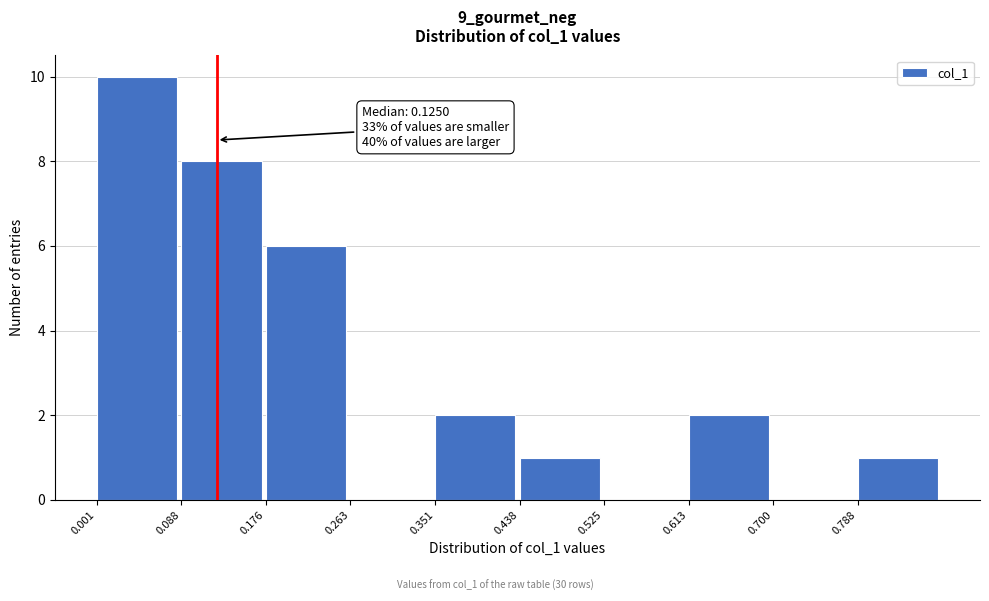

Which range on the x-axis has the tallest bar?

0.00 to 0.09